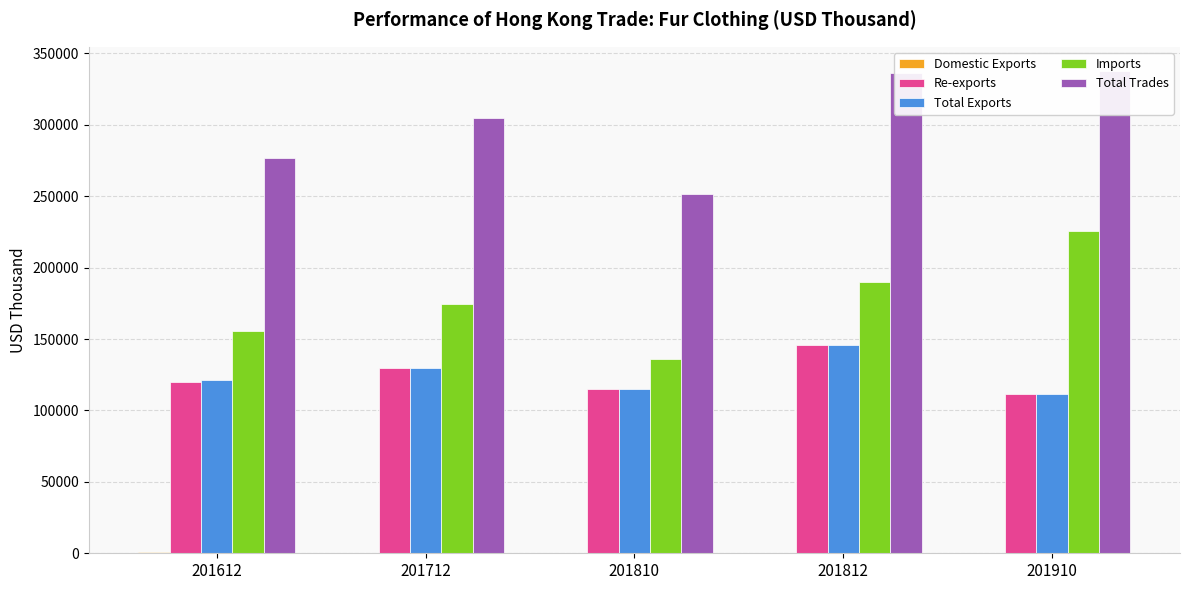

What is the minimum value for Total Exports?

111821.8